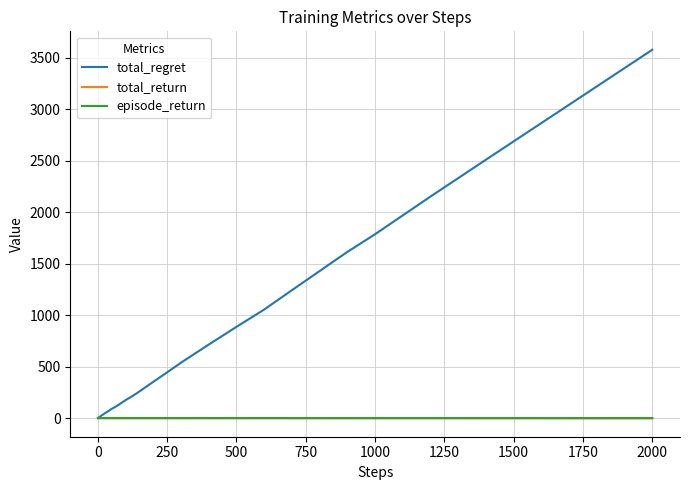

Which series has the widest spread of values?

total_regret